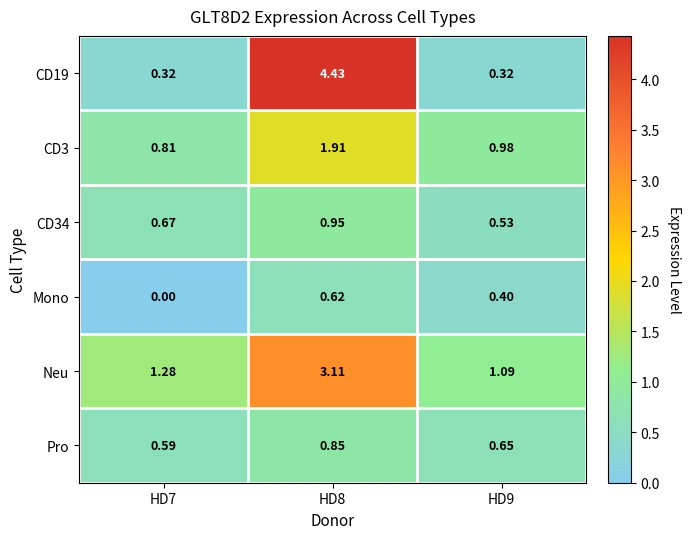

Which series has the largest total across all categories?

Neu